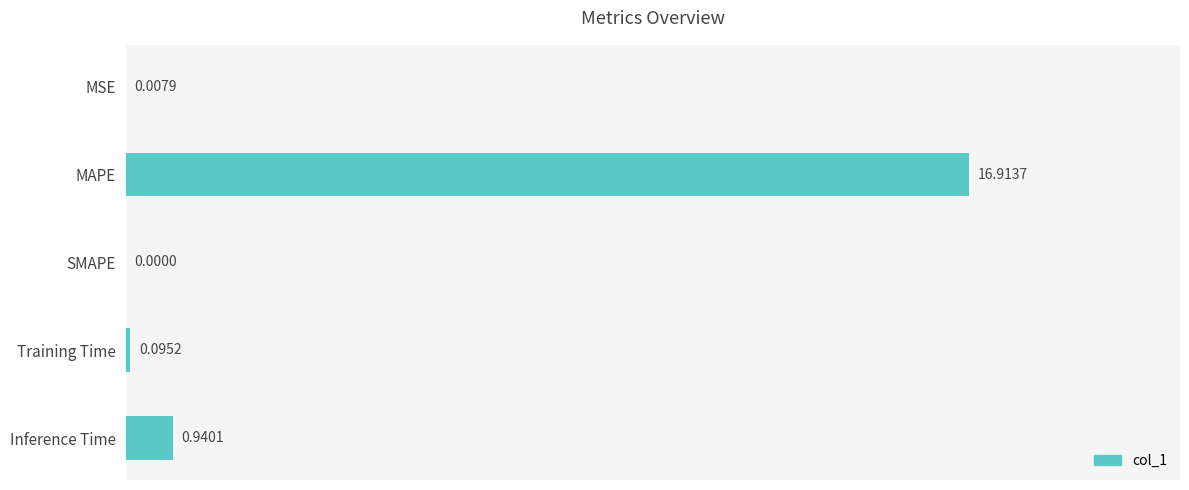

What is the change in value from SMAPE to Inference Time?

+0.9